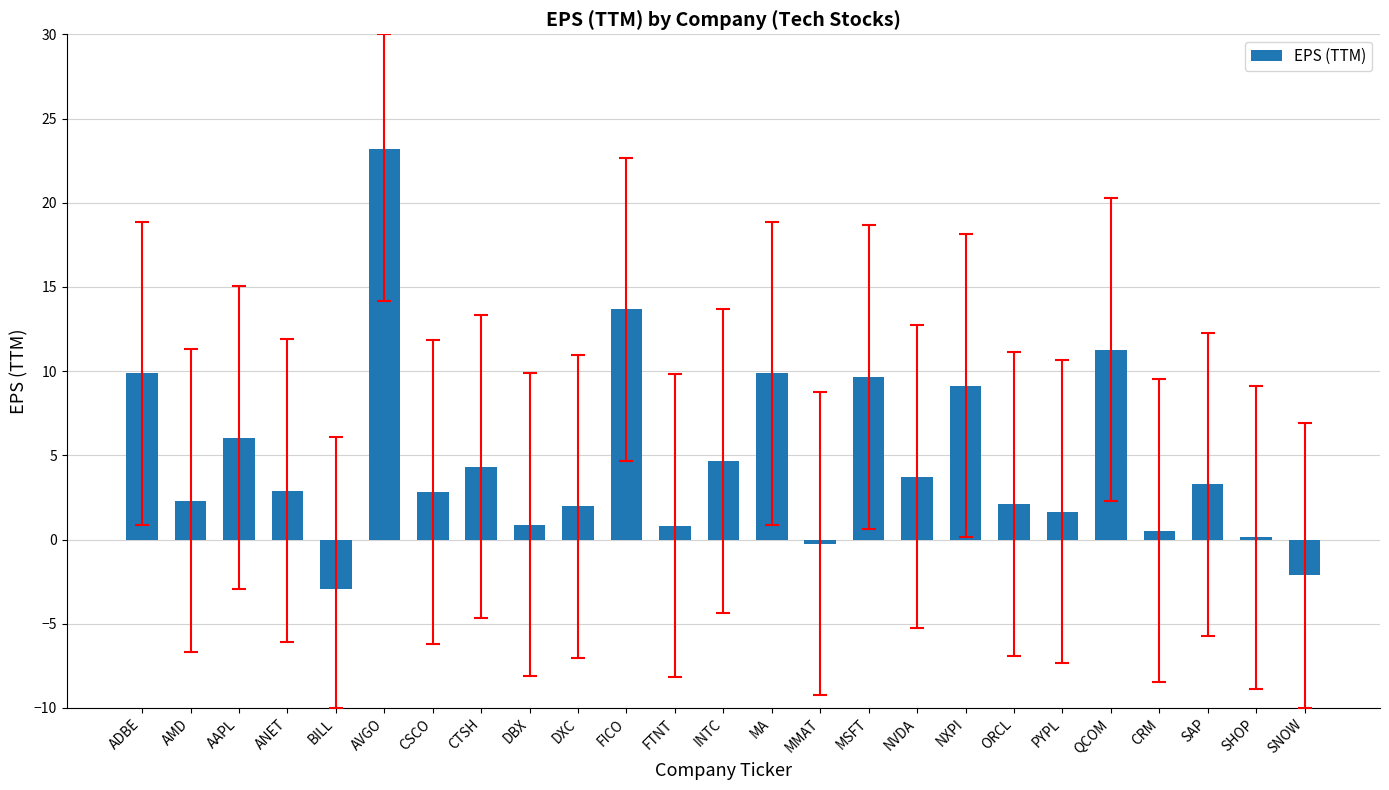

What is the average value?

4.8